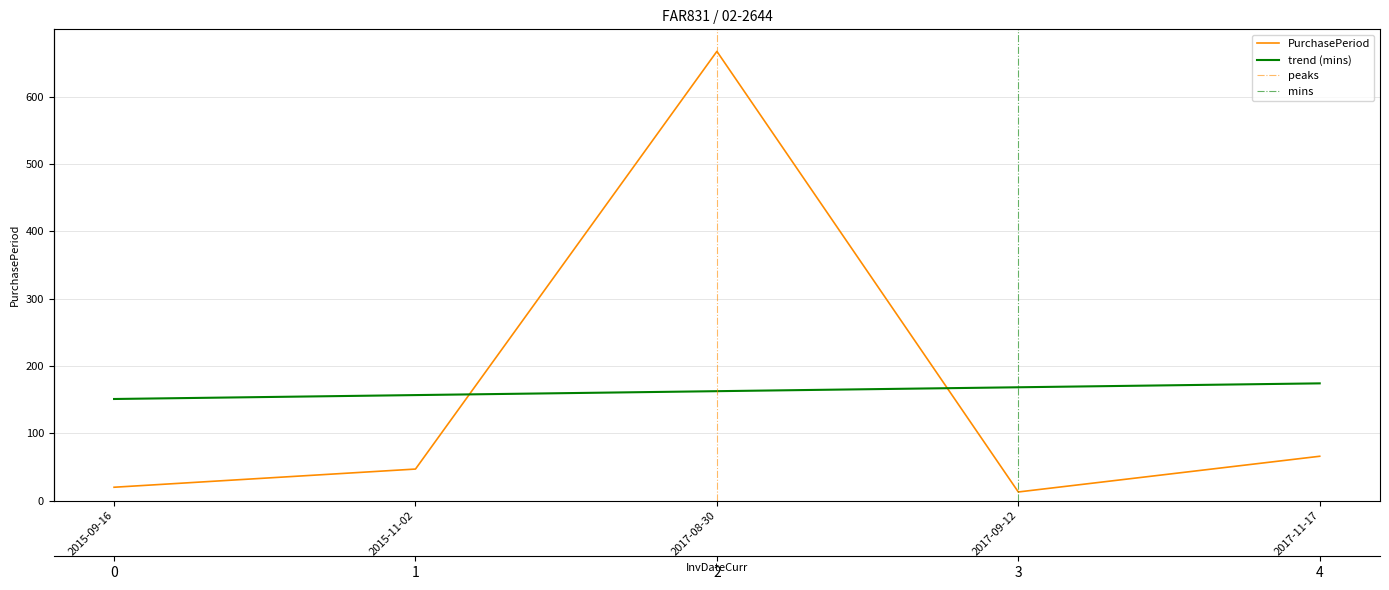

Is this an area chart (filled region under the line)?

No